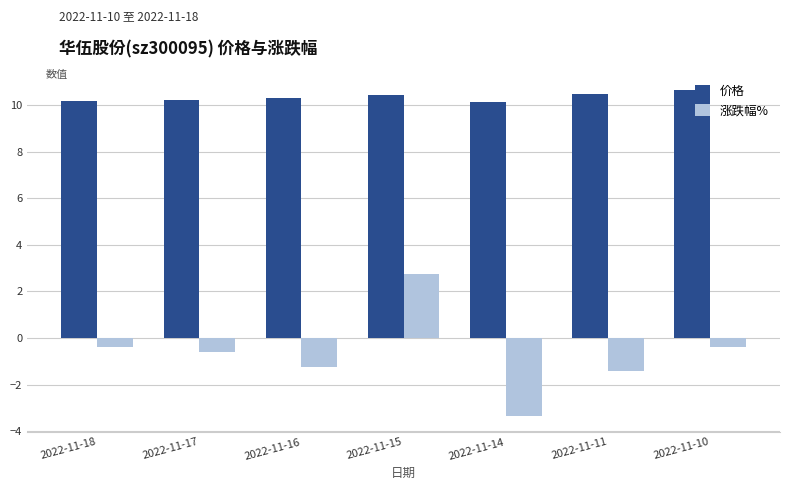

The value of 涨跌幅% at 2022-11-16 is -1.8. True or false?

False